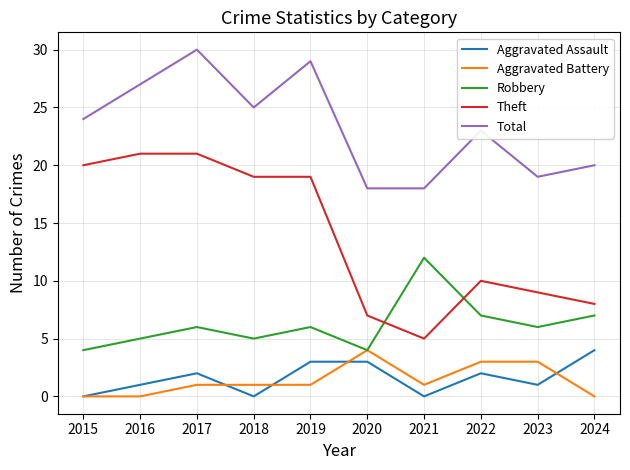

True or false: Total and Aggravated Battery intersect in this chart.

False